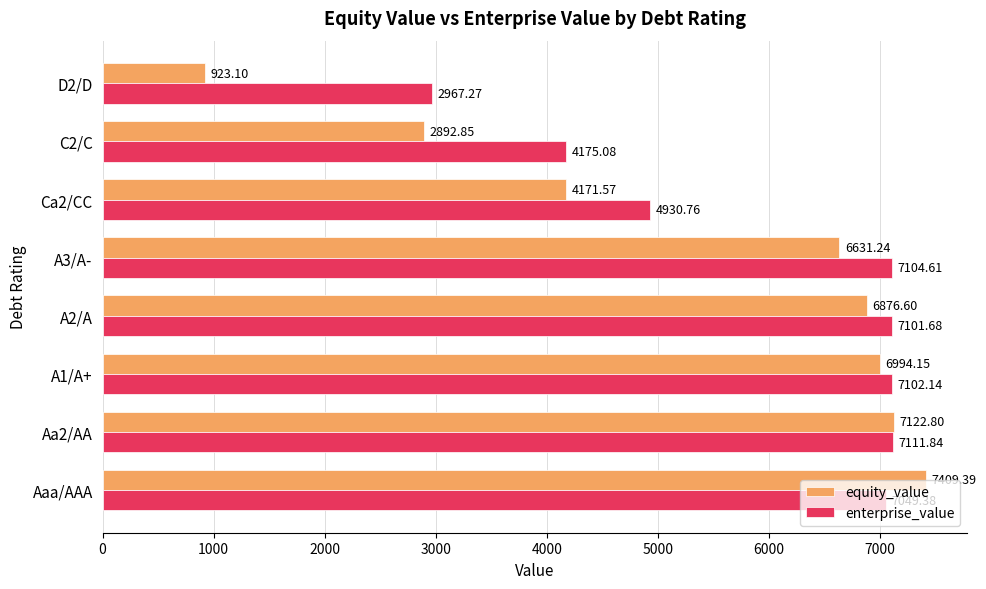

What is the sum of all equity_value values?

43021.7